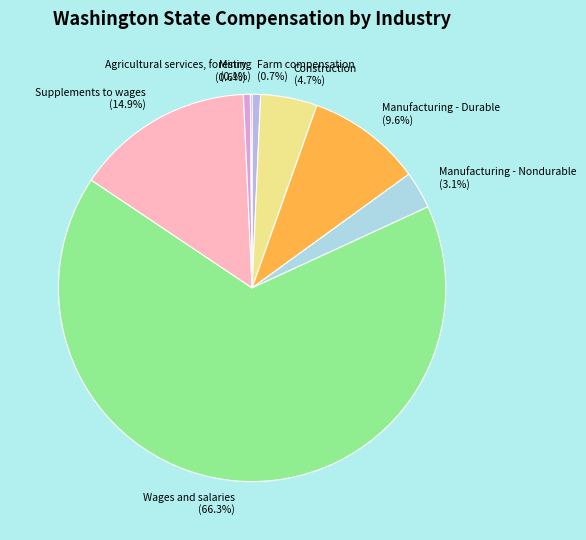

What percentage is the Manufacturing - Durable slice, to the nearest percent?

10%